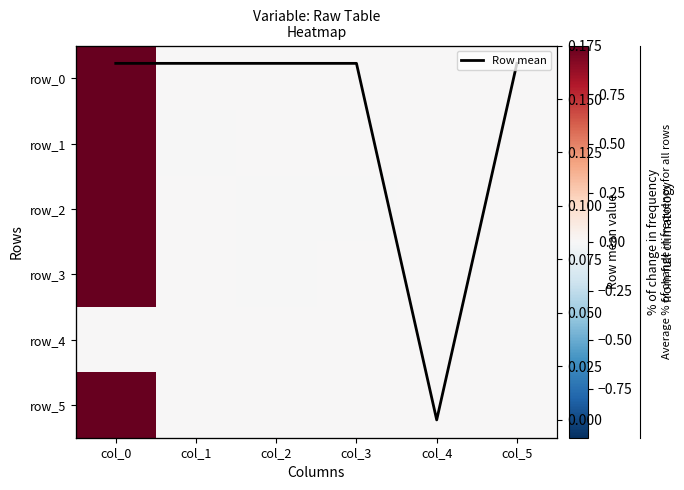

Is it true that row_5 equals 0.0 at col_2?

True